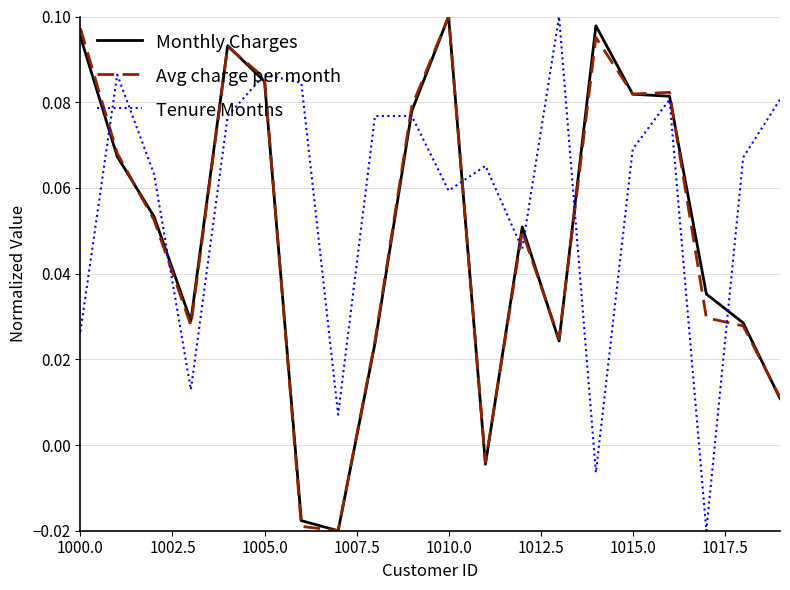

How many values in the Avg charge per month series are below 0?

3